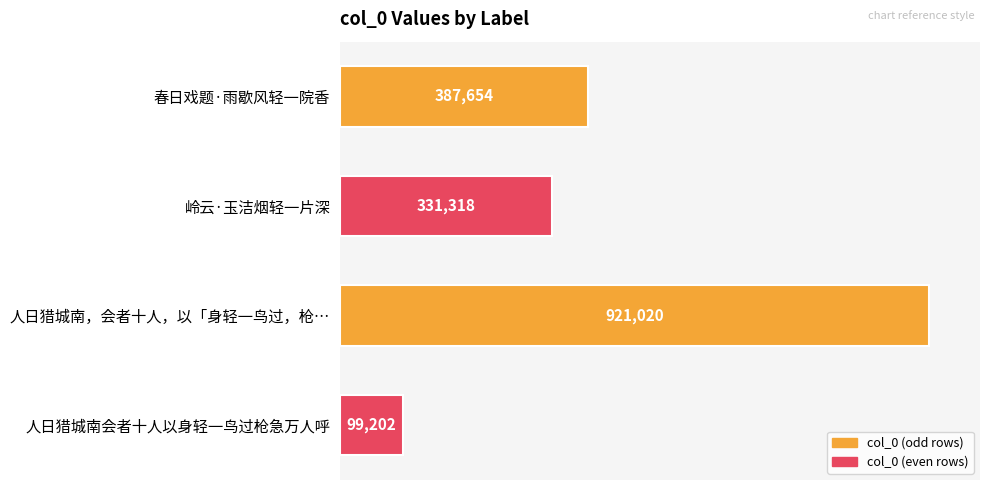

What is the difference between the second highest and second lowest values?

56336